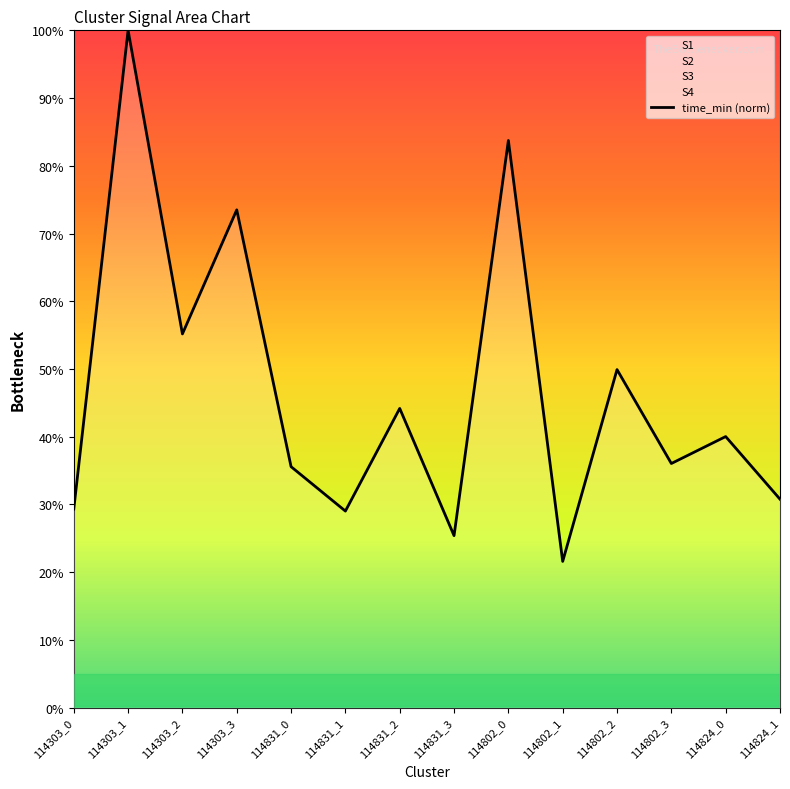

What is the change in value from 114303_1 to 114303_2?

-0.4